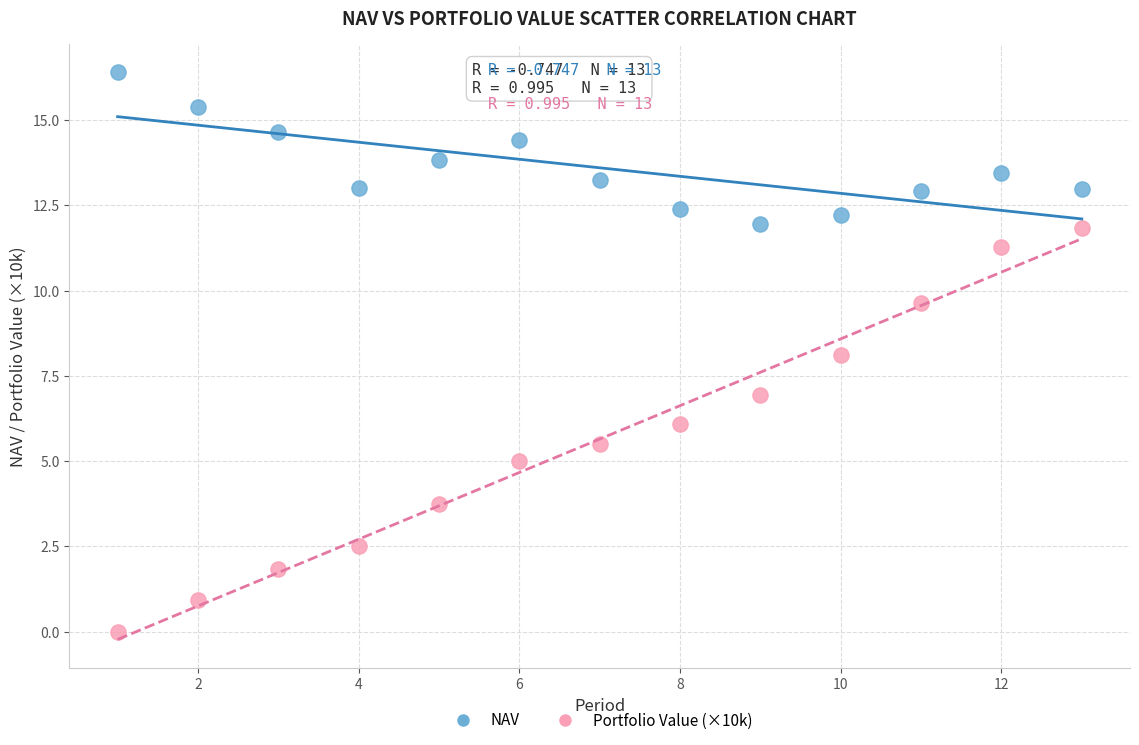

Across all data points, what is the range of Y values (max minus min)?

16.4